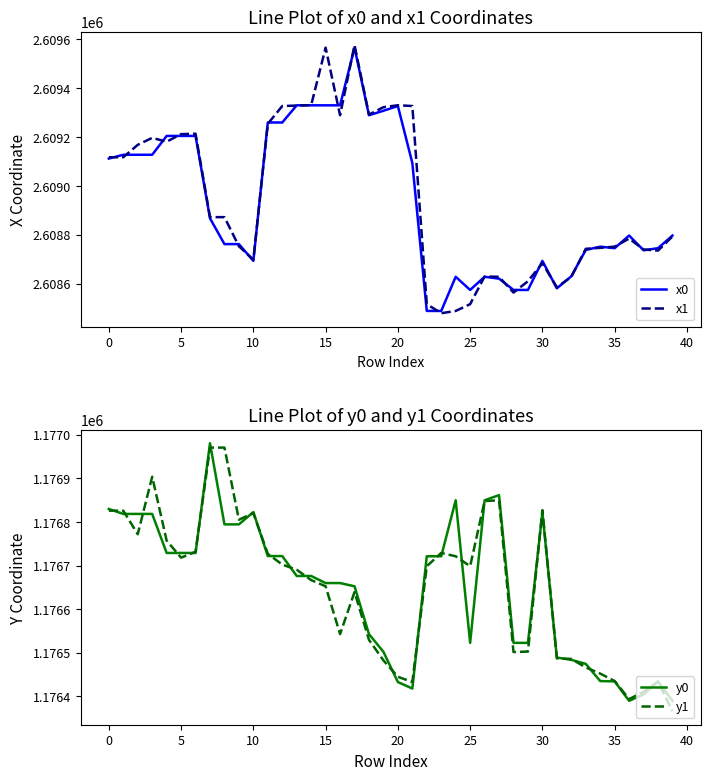

How many data points in x0 are above 2608796?

21